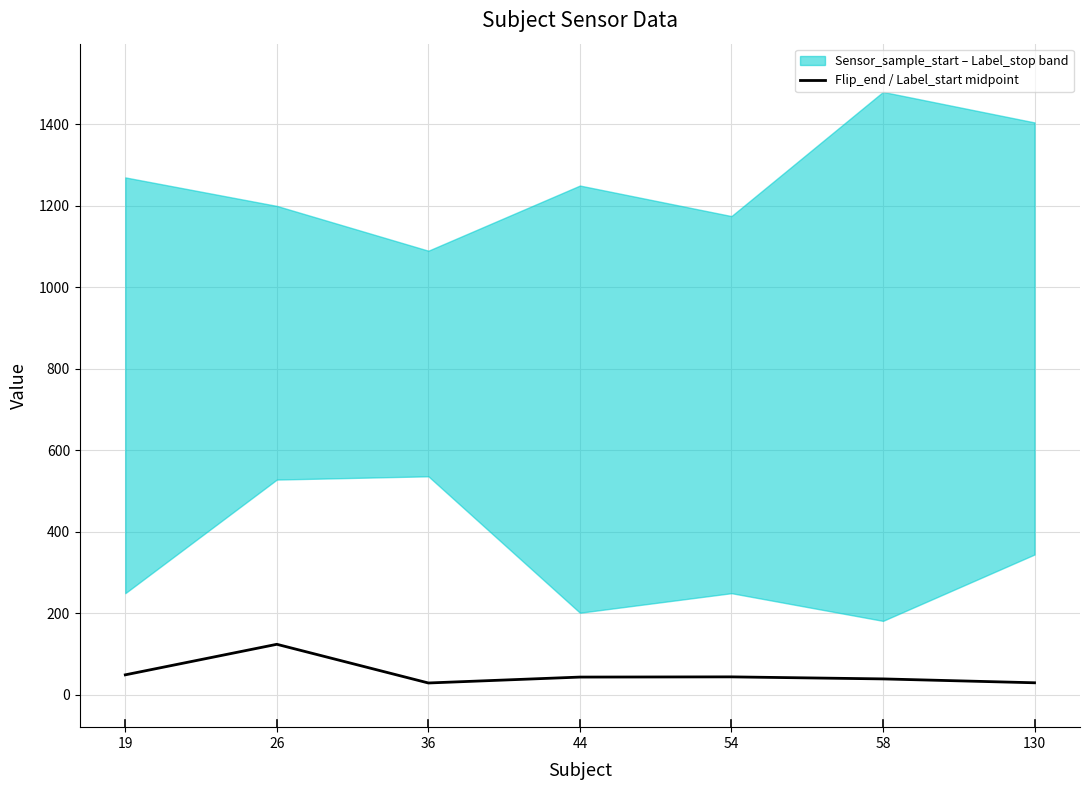

The value of Flip_end / Label_start midpoint at 58 is 38.5. True or false?

True